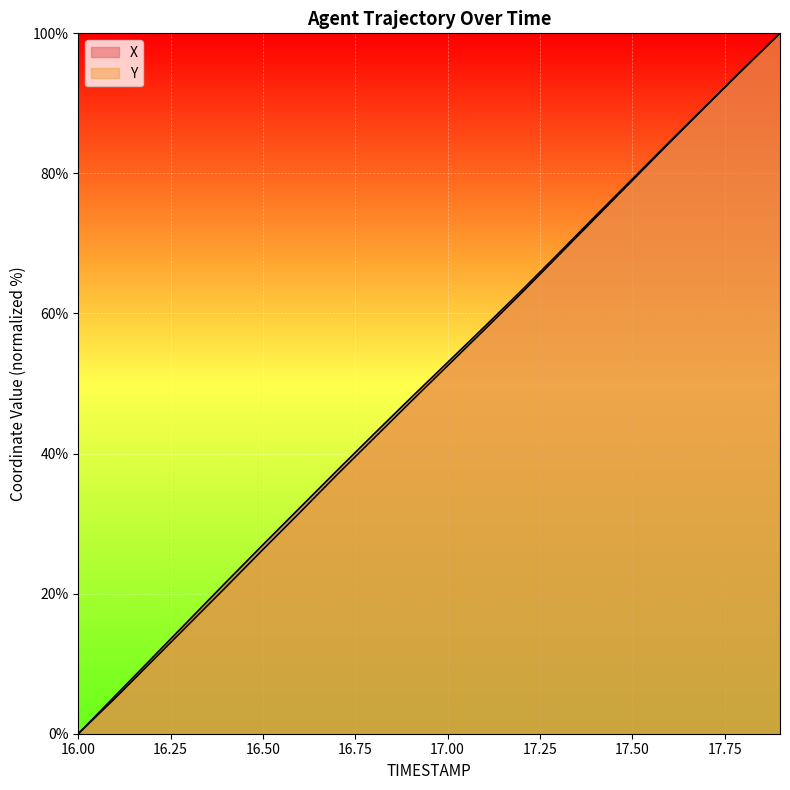

Does the chart display data point markers on the line(s)?

No